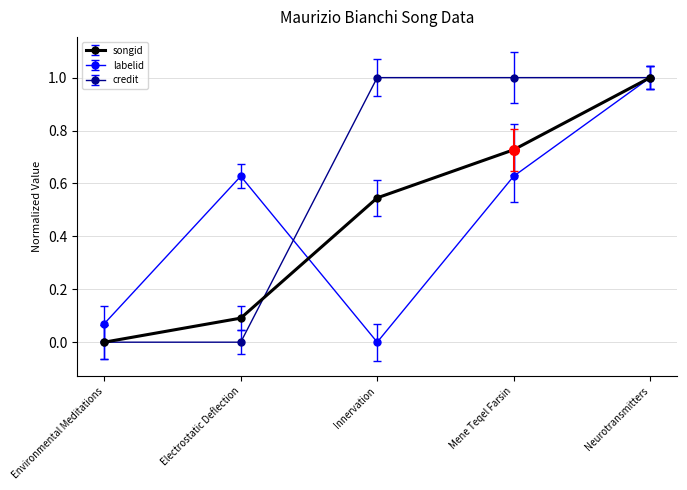

How many values in the credit series are below 1?

2